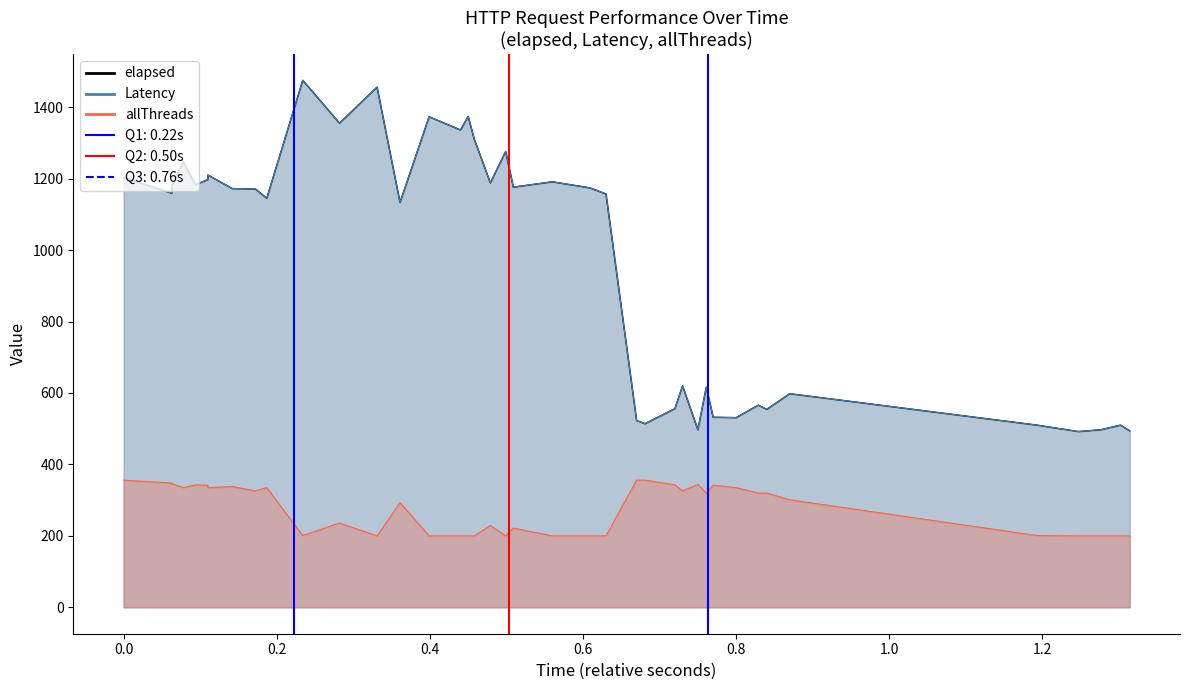

What is the difference between the highest and lowest values at 19?

246